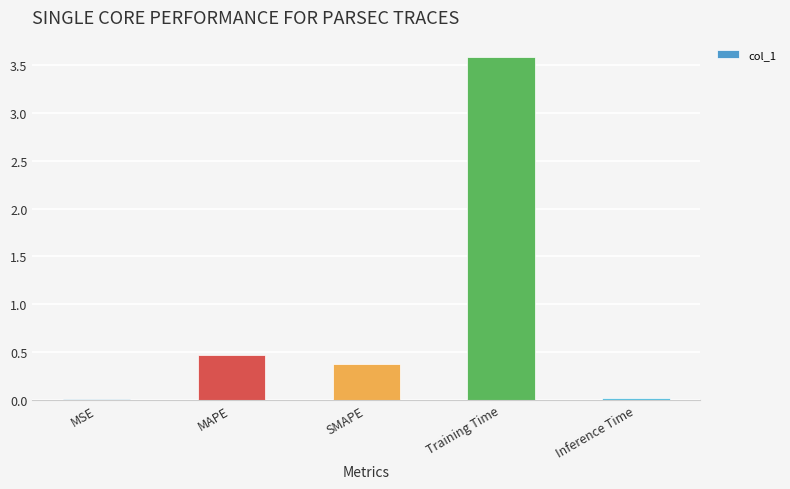

What is the ratio of the value at MAPE to the value at Training Time?

0.1